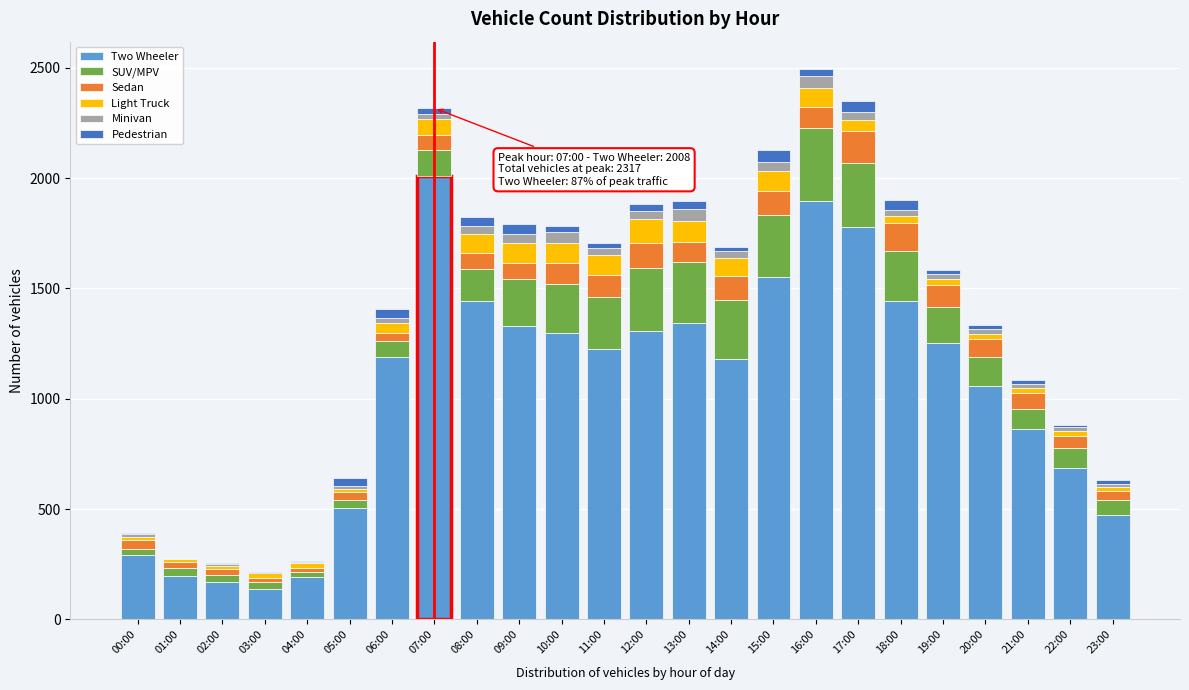

The value of Two Wheeler at 13:00 is 2064. True or false?

False